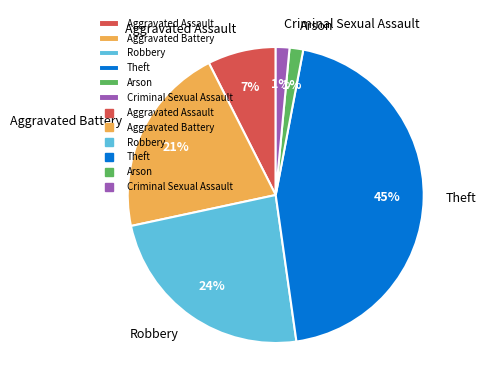

Does Theft account for over 50% of the chart?

No